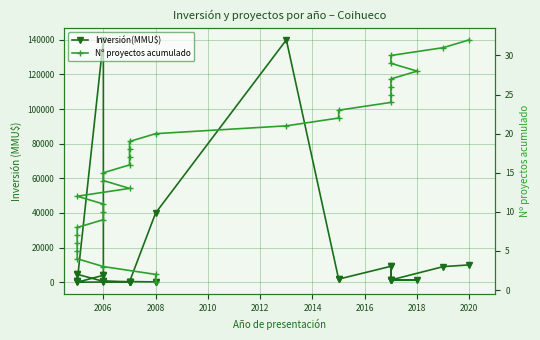

How many data points in Nº proyectos acumulado are above 17?

15